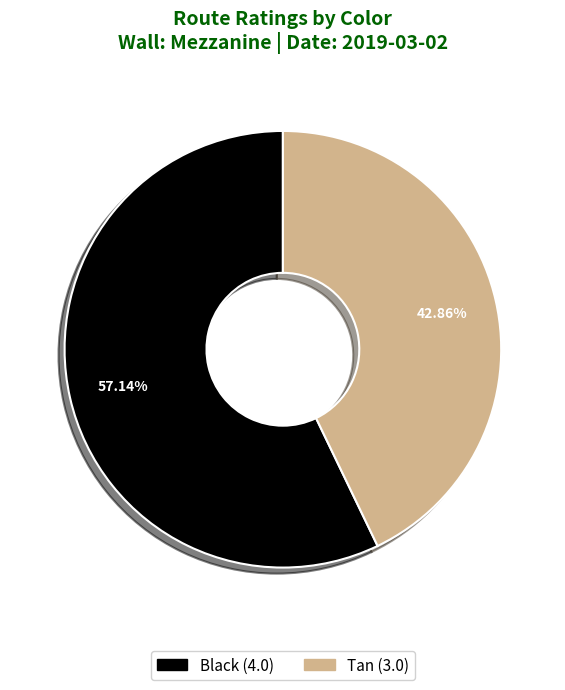

Is the sum of Tan and Black greater than half?

Yes